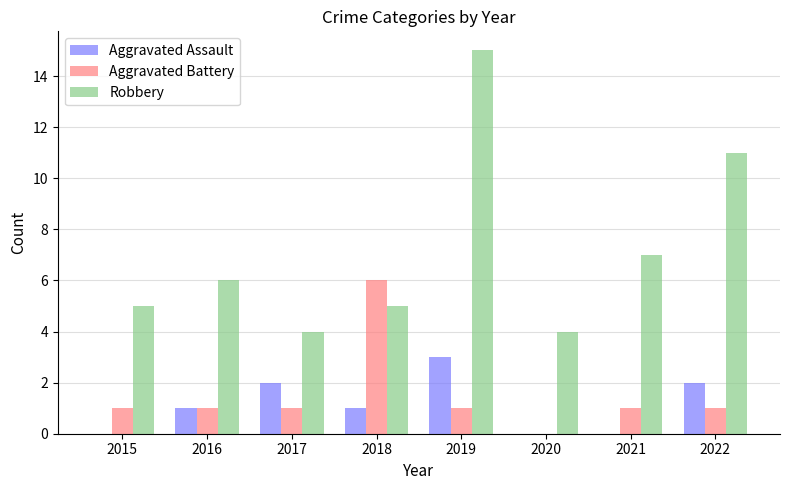

What is the sum of the Robbery values at 2017 and 2019?

19